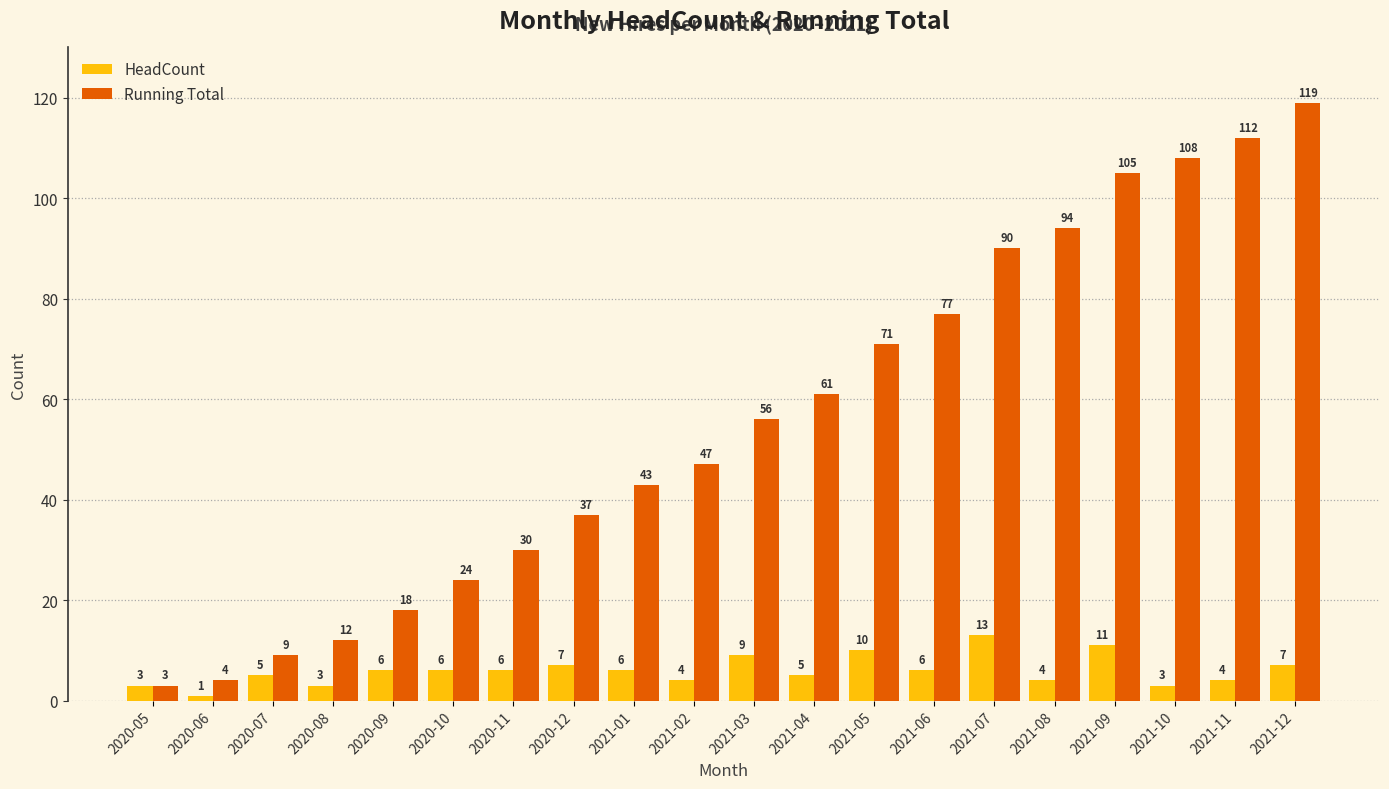

The HeadCount series shows 4 at 2021-11. True or false?

True